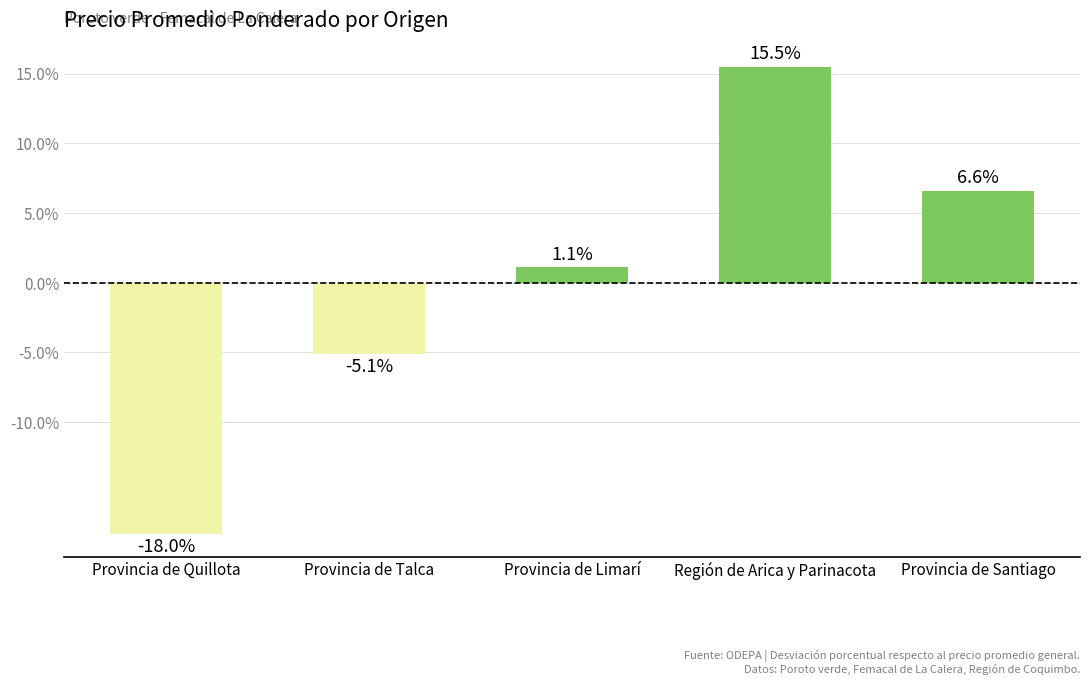

How many positive values are there?

3